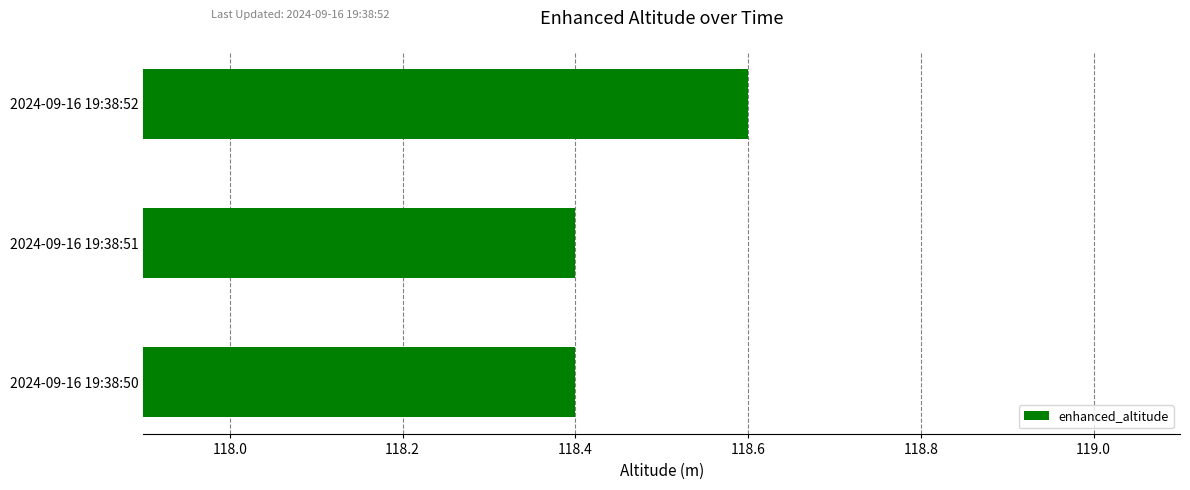

The chart shows a value of 168.1 at 2024-09-16 19:38:52. True or false?

False